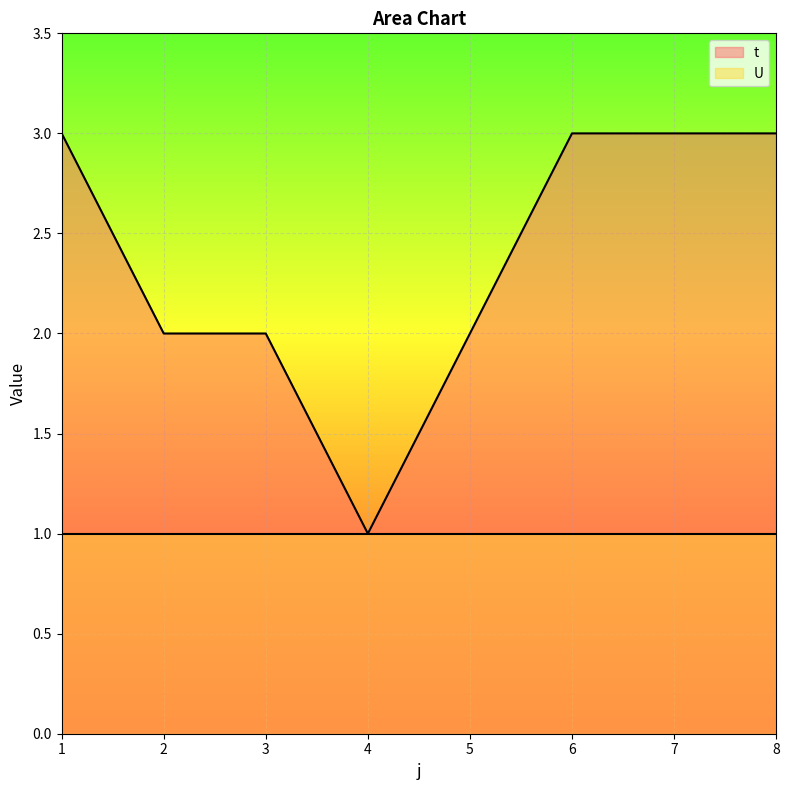

What is the average value?

2